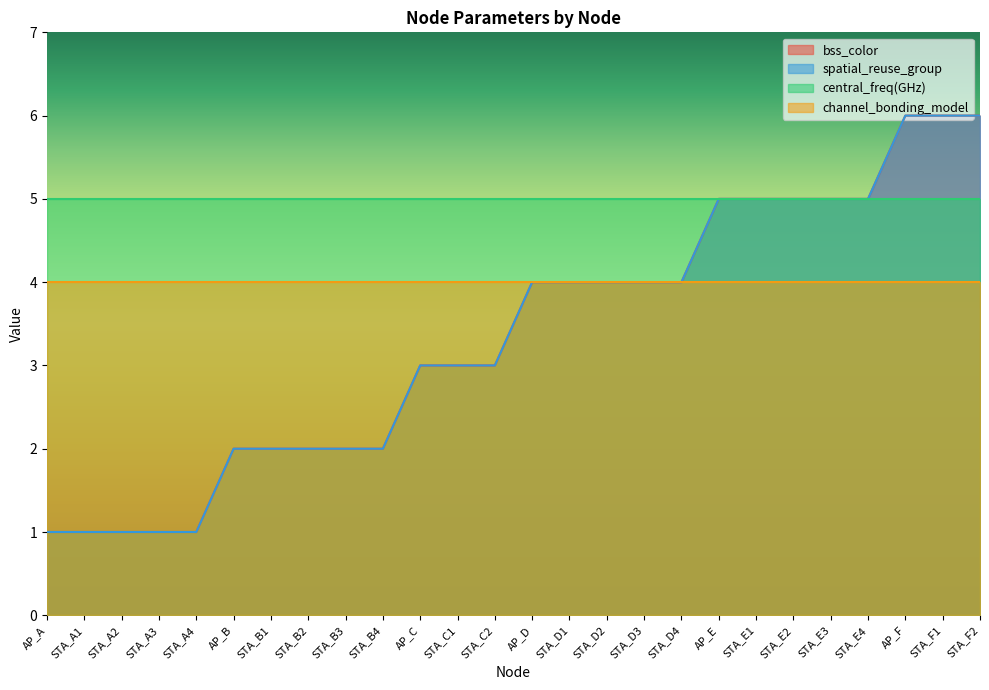

Which label corresponds to the smallest value in the chart?

AP_A